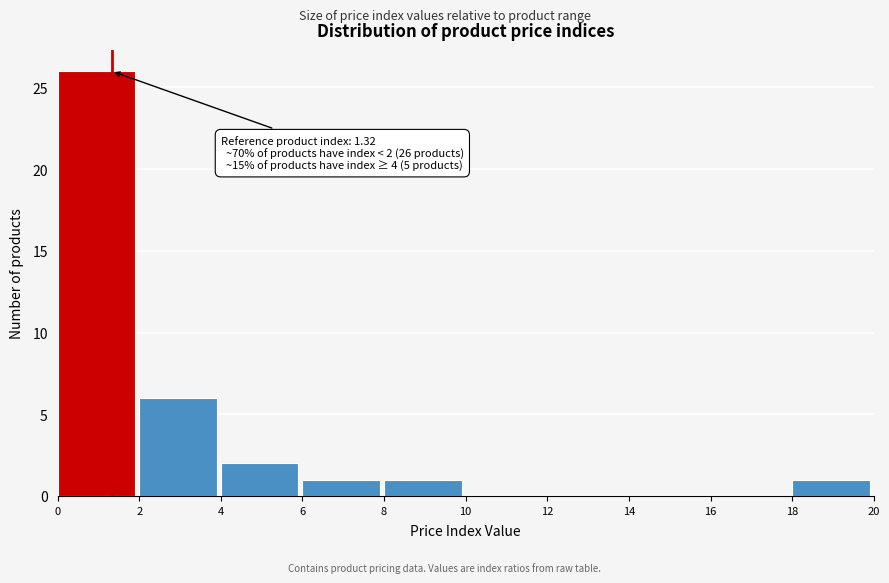

Over which range of the x-axis is the bar tallest?

0 to 2